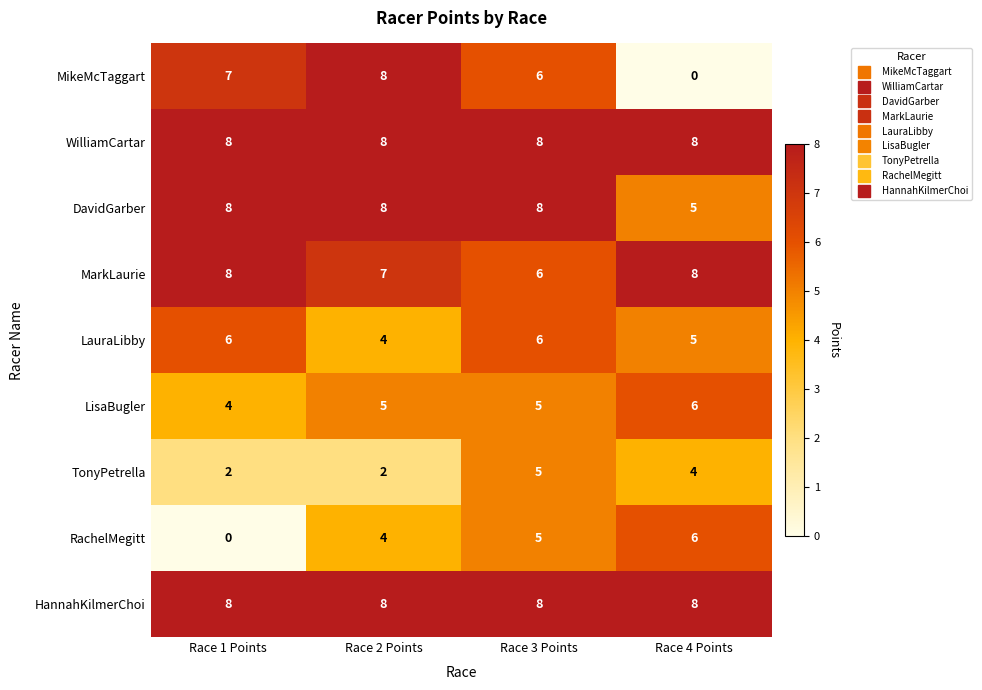

What is the maximum value for DavidGarber?

8